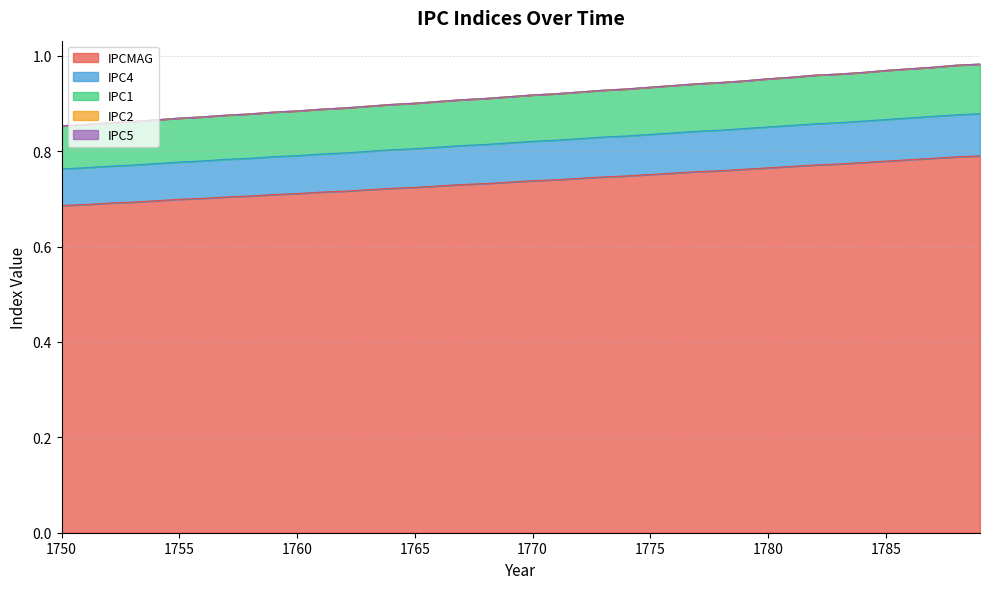

Does the chart display data point markers on the line(s)?

No